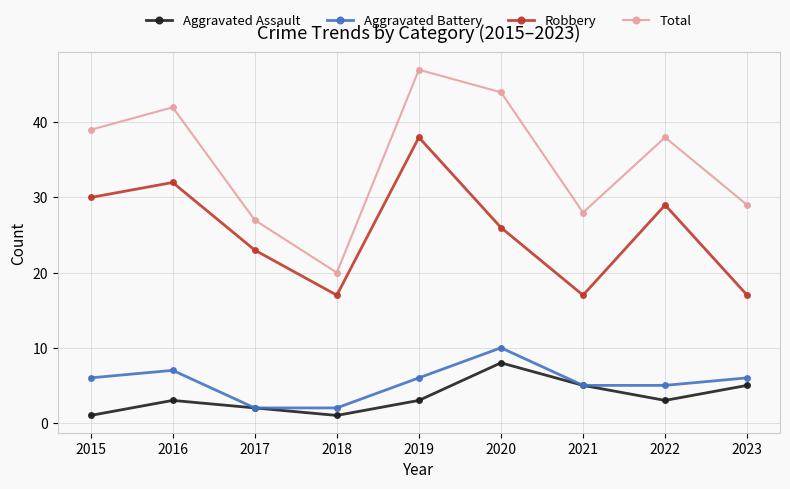

Reading left to right, extract all data points from this chart.

Aggravated Assault: 2015=1	2016=3	2017=2	2018=1	2019=3	2020=8	2021=5	2022=3	2023=5
Aggravated Battery: 2015=6	2016=7	2017=2	2018=2	2019=6	2020=10	2021=5	2022=5	2023=6
Robbery: 2015=30	2016=32	2017=23	2018=17	2019=38	2020=26	2021=17	2022=29	2023=17
Total: 2015=39	2016=42	2017=27	2018=20	2019=47	2020=44	2021=28	2022=38	2023=29